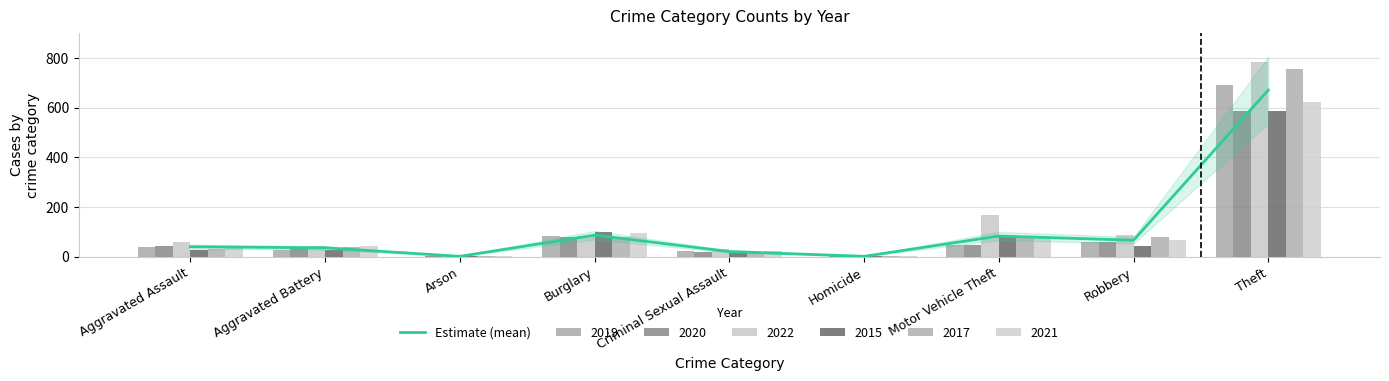

Reading left to right, extract all data points from this chart.

Aggravated Assault=40.0	Aggravated Battery=35.5	Arson=1.3	Burglary=86.5	Criminal Sexual Assault=20.7	Homicide=1.3	Motor Vehicle Theft=83.0	Robbery=66.2	Theft=671.2